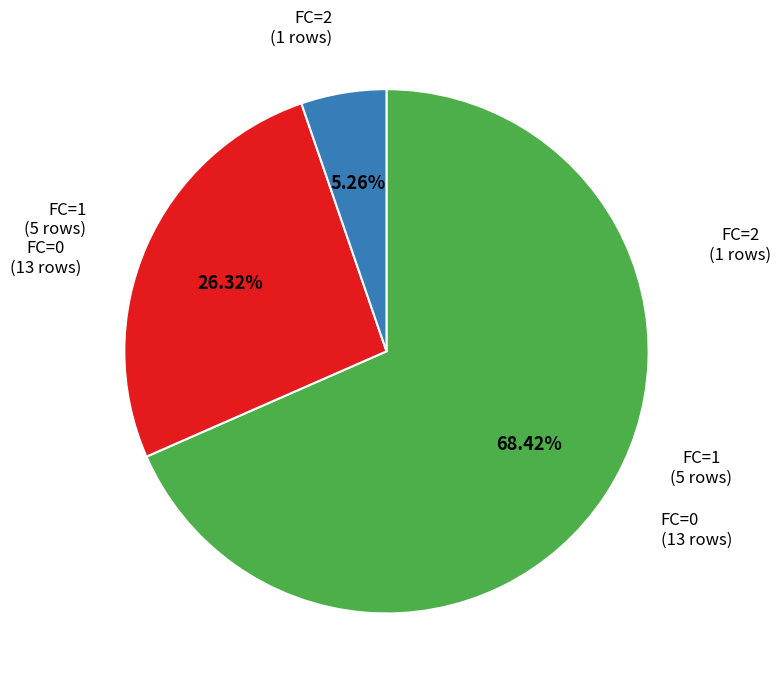

Is there any slice that represents more than half of the pie?

Yes